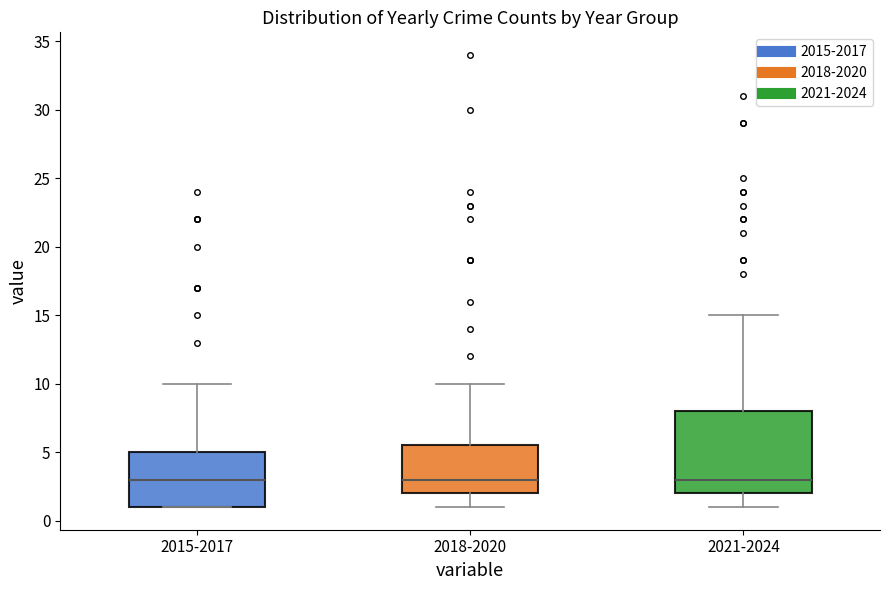

Reading left to right, transcribe this box plot: for each box, give where its median line is, the range the box spans, and where its two whiskers end, as read against the y-axis. The values are not printed on the chart, so give them approximately, as read against the axis.

2015-2017: median 3.0, box 1.0 to 5.0, whiskers 1.0 to 10.0
2018-2020: median 3.0, box 2.0 to 5.5, whiskers 1.0 to 10.0
2021-2024: median 3.0, box 2.0 to 8.0, whiskers 1.0 to 15.0